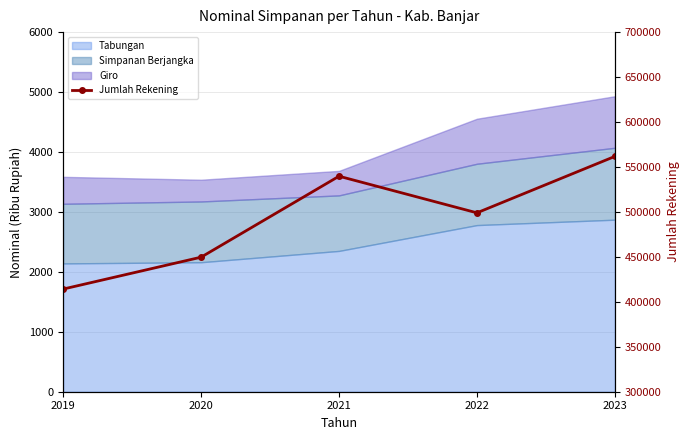

At which label does the data first exceed 498982?

2021